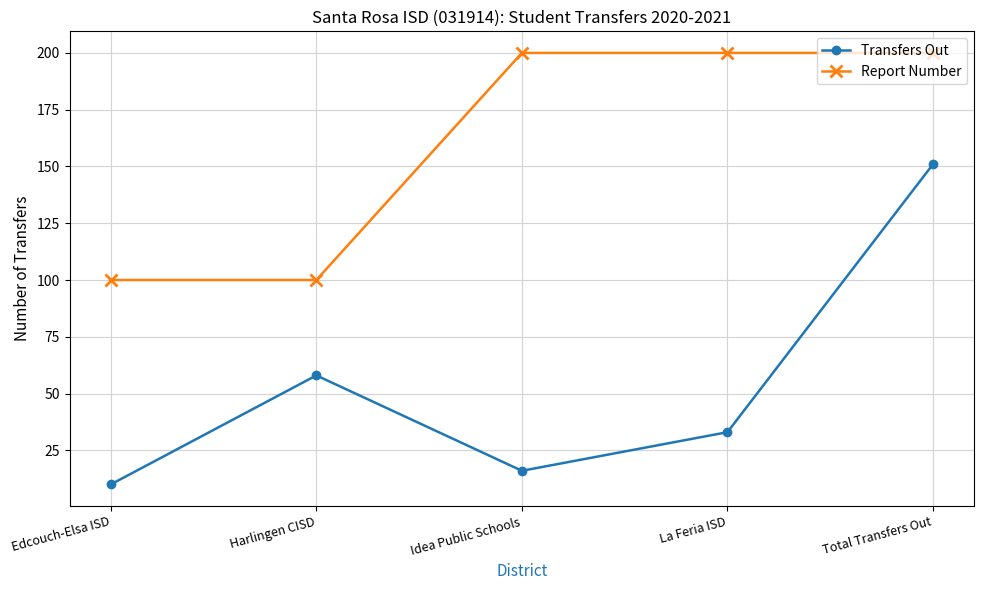

What is the minimum value shown in the chart?

10